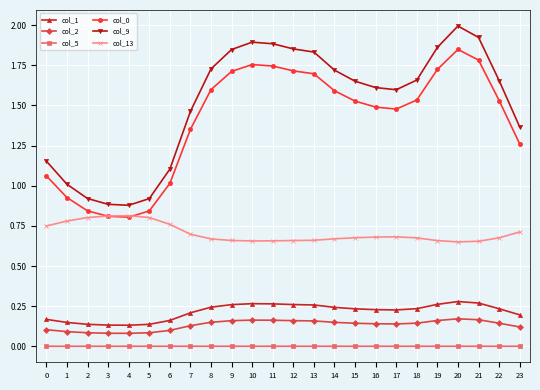

How many lines are shown in the chart?

6